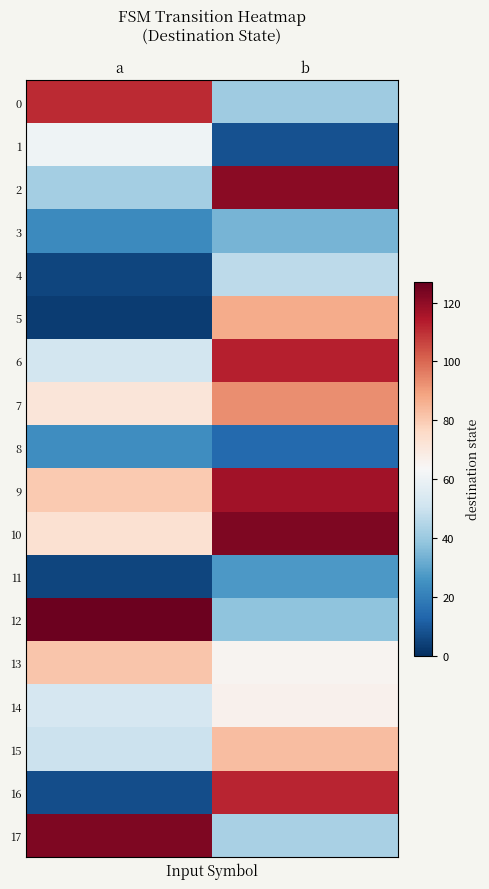

What is the greatest value displayed?

126